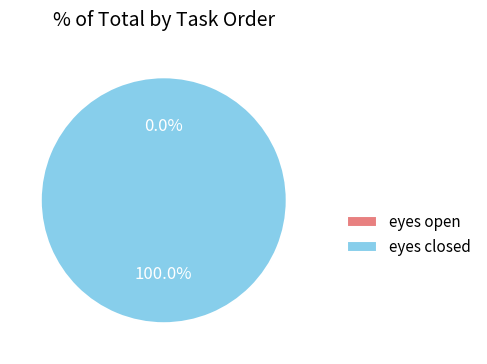

What is the total percentage of eyes closed and eyes open?

100.0%